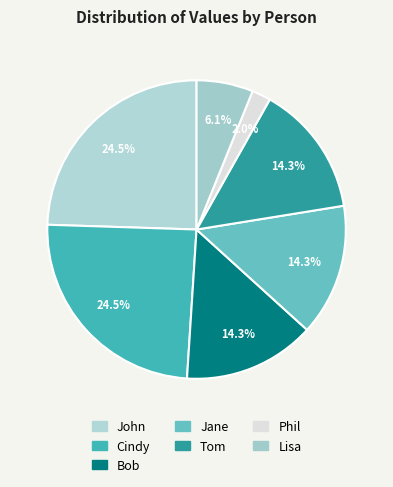

Between Phil and Tom, which is larger?

Tom